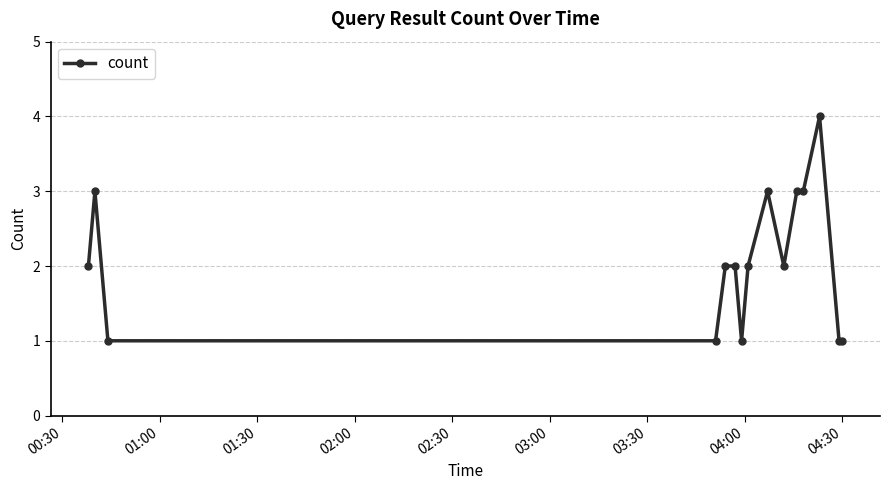

True or false: there are more than 1 points higher than both neighbors.

True